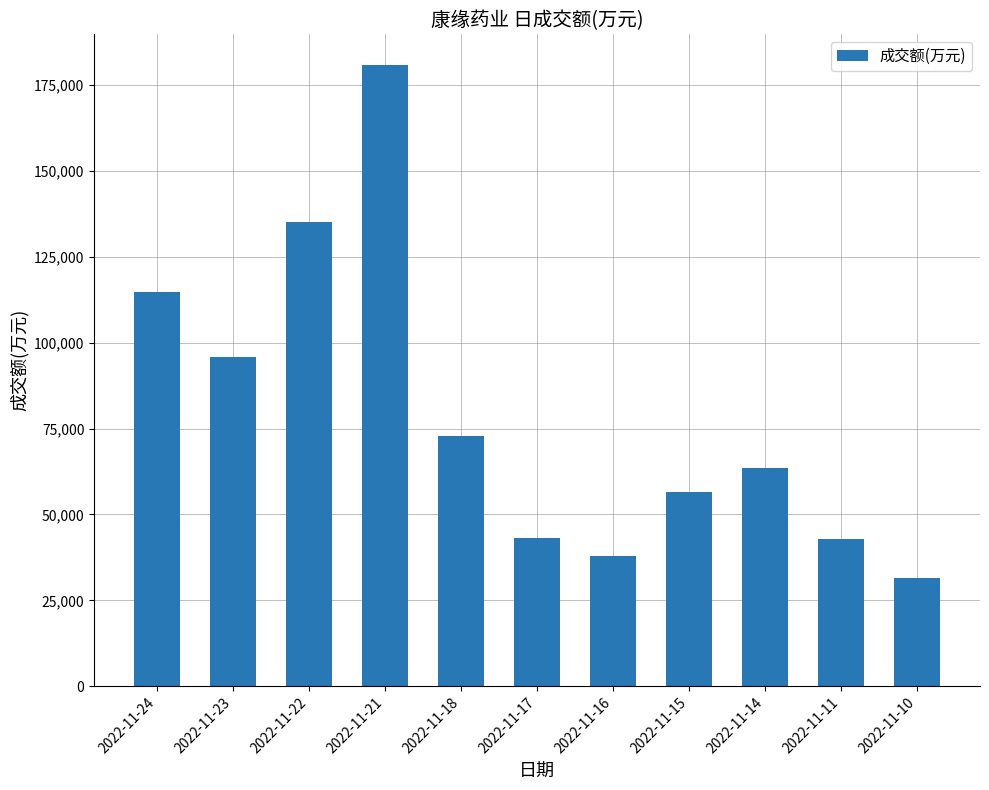

Is it true that the value at 2022-11-23 is 51194?

False